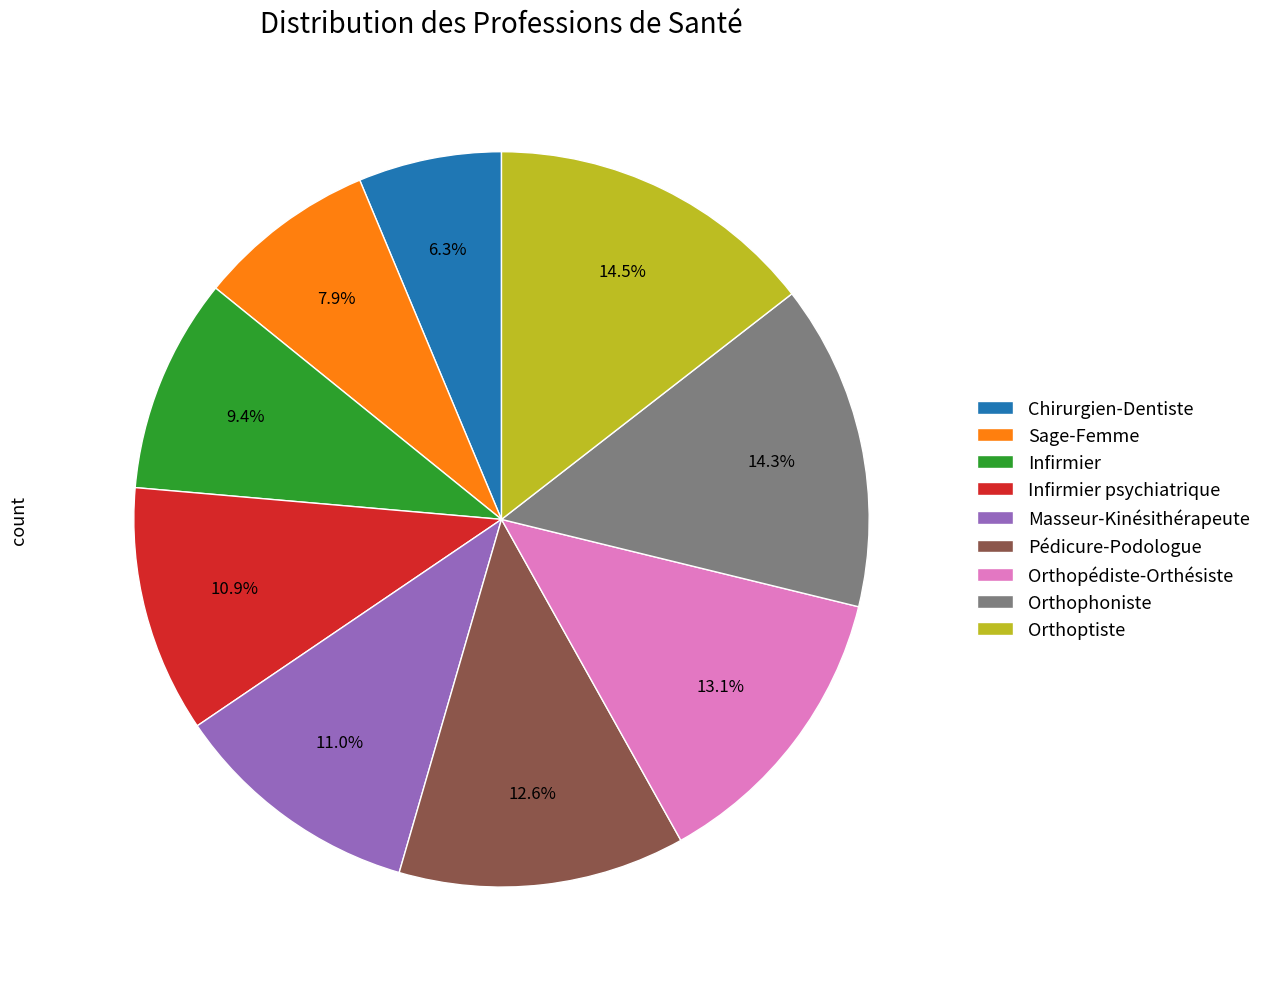

What is the ratio of the value at Orthoptiste to the value at Orthophoniste?

1.0